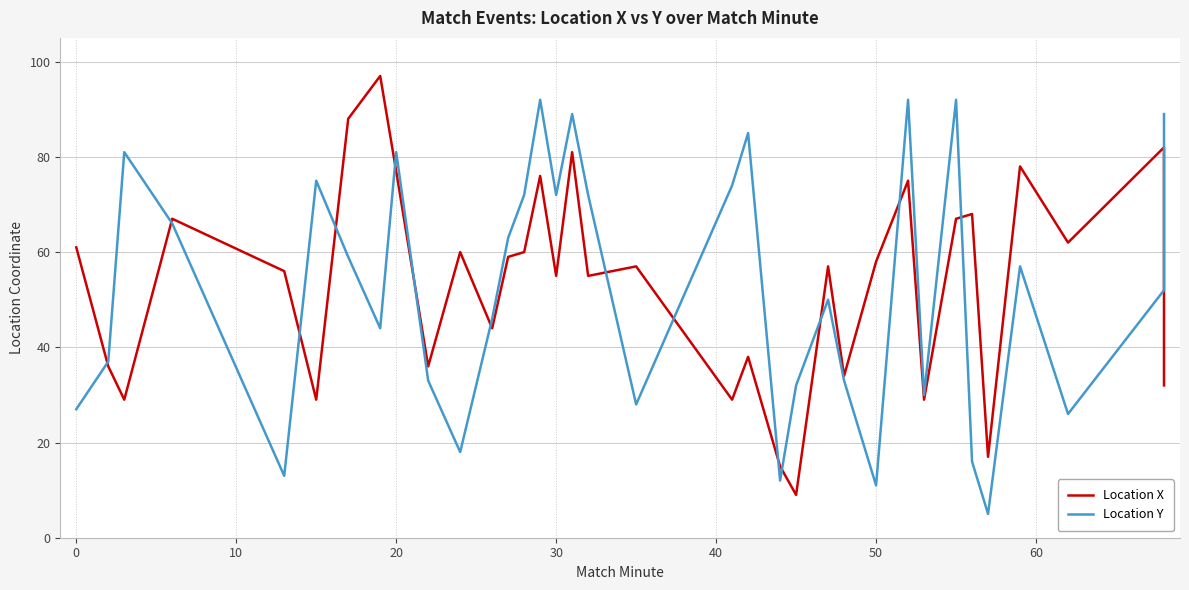

Is the value of Location X at 31 greater than the value of Location Y at 33?

Yes